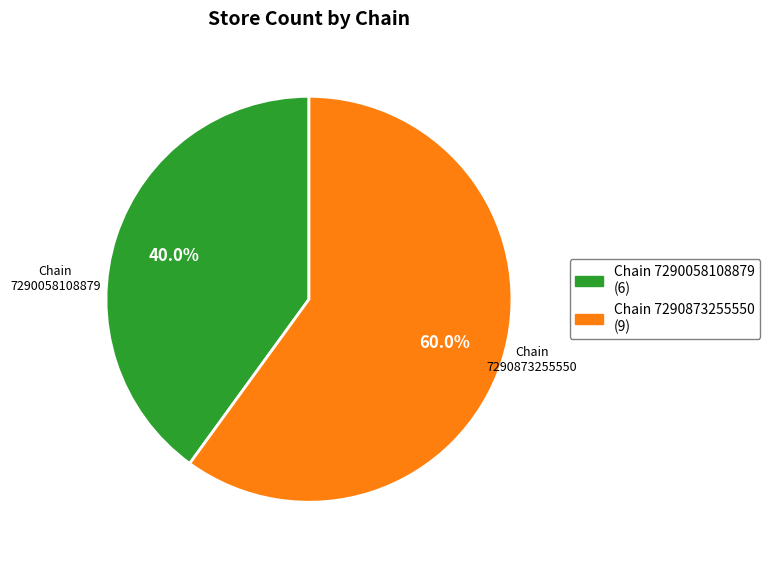

Is there a majority slice in this chart?

Yes